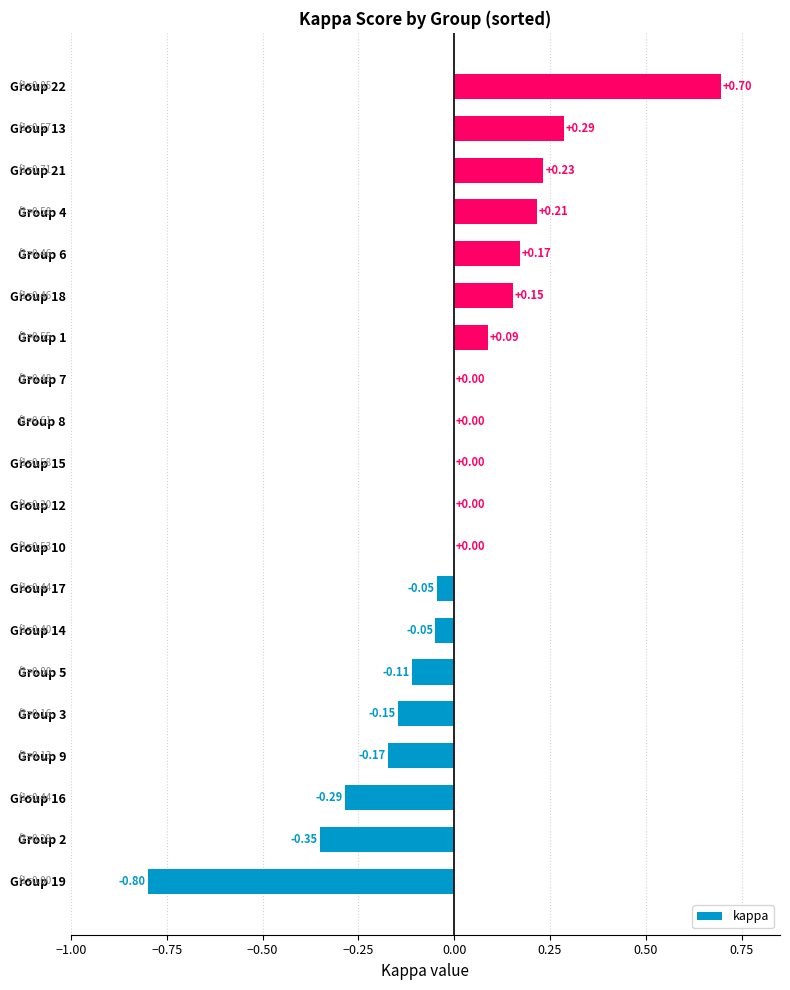

Are the bars grouped side by side (vs. stacked)?

No